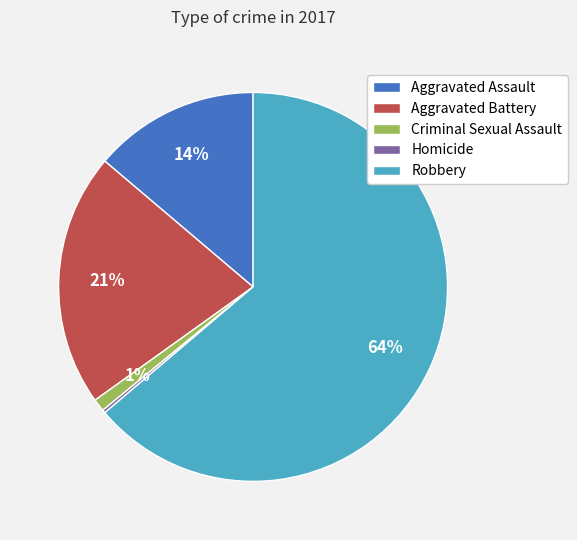

Which category has the biggest portion of the pie?

Robbery